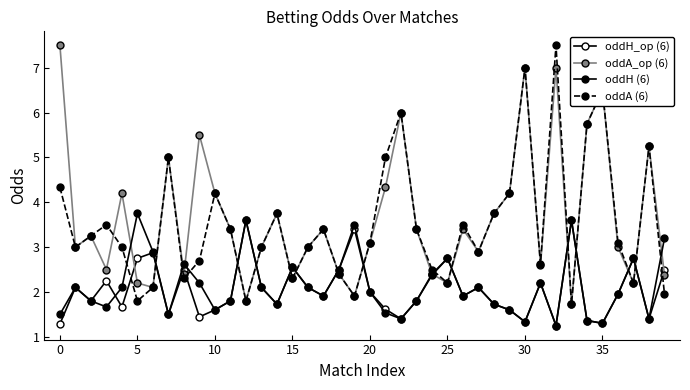

Is this an area chart (filled region under the line)?

No